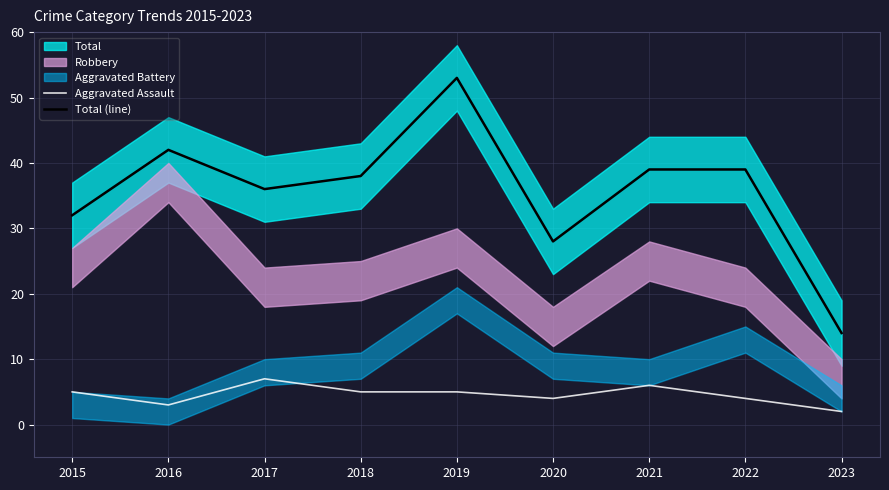

Where does the Aggravated Assault series first go above 5?

2017